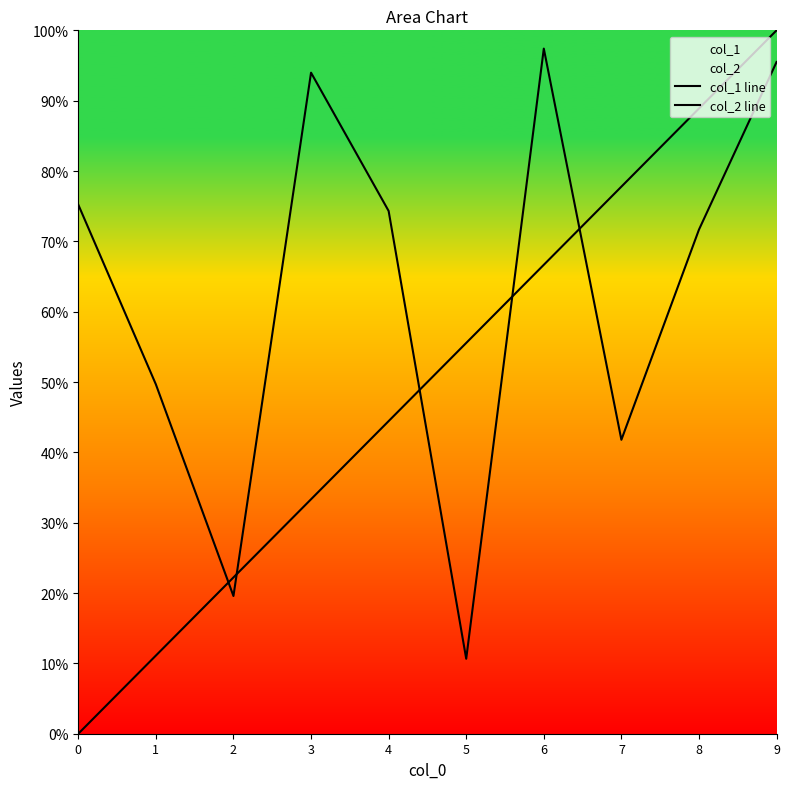

Where is the first local maximum for col_2 line?

3